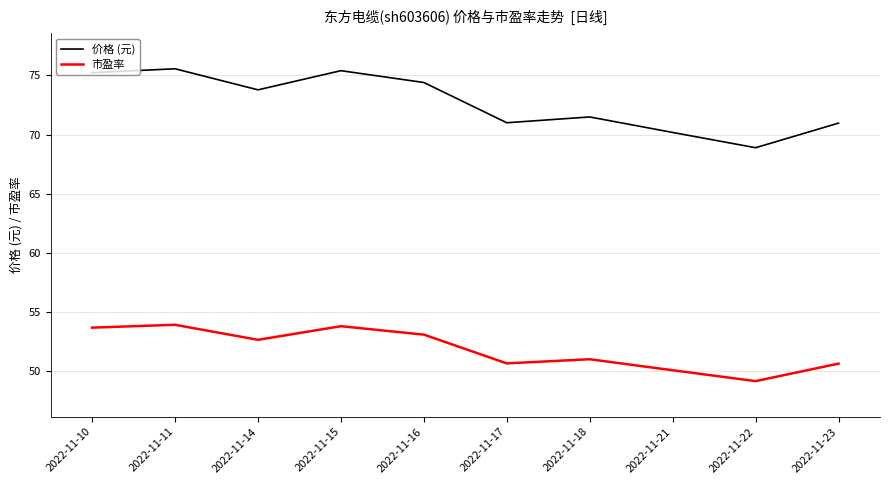

Which series has the largest total across all categories?

价格 (元)